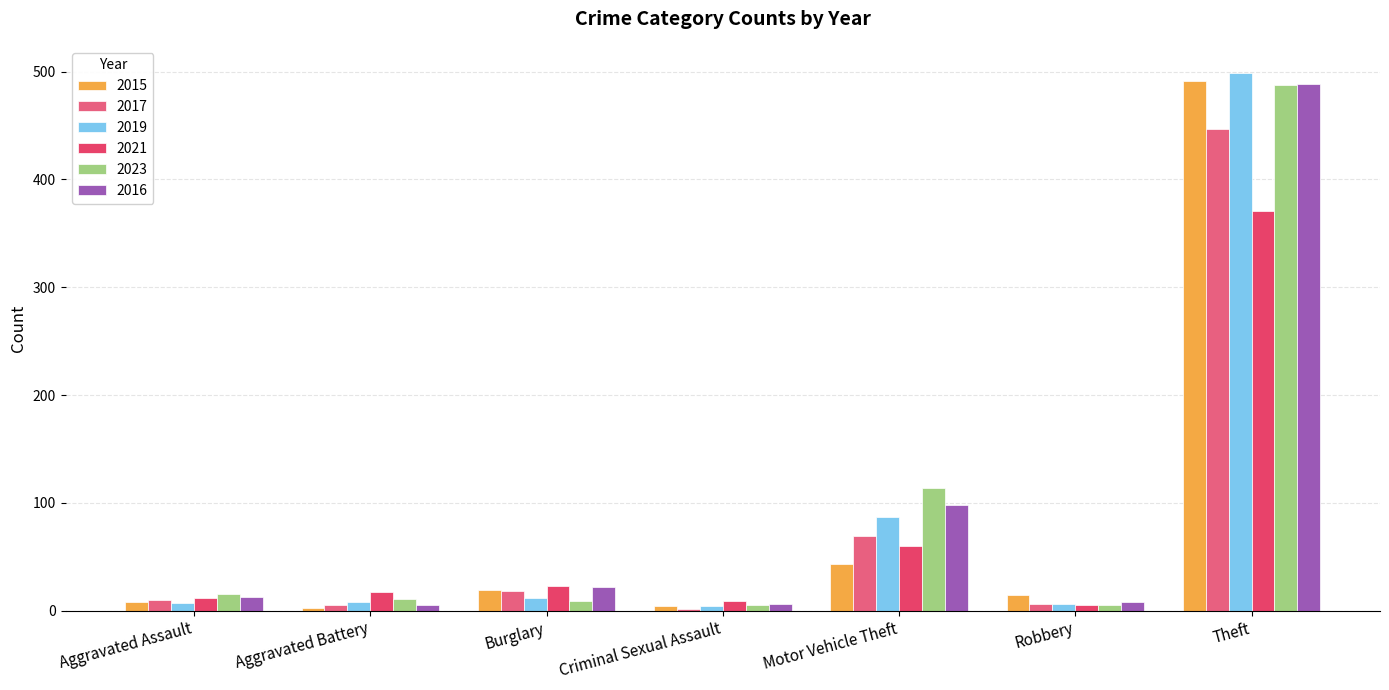

What is the difference between the maximum and minimum values in the 2016 series?

484